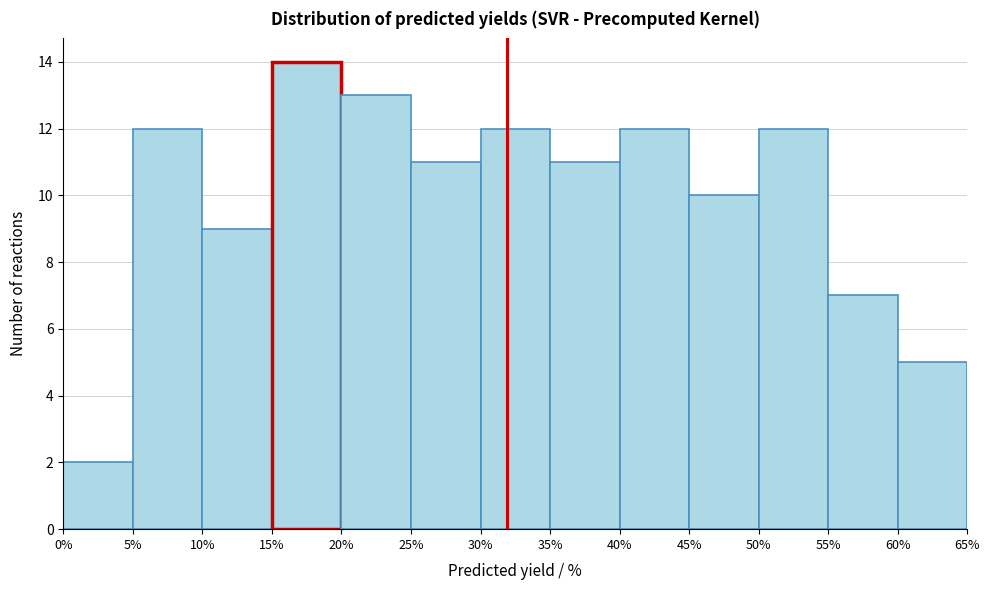

Over which range of the x-axis is the bar tallest?

15% to 20%